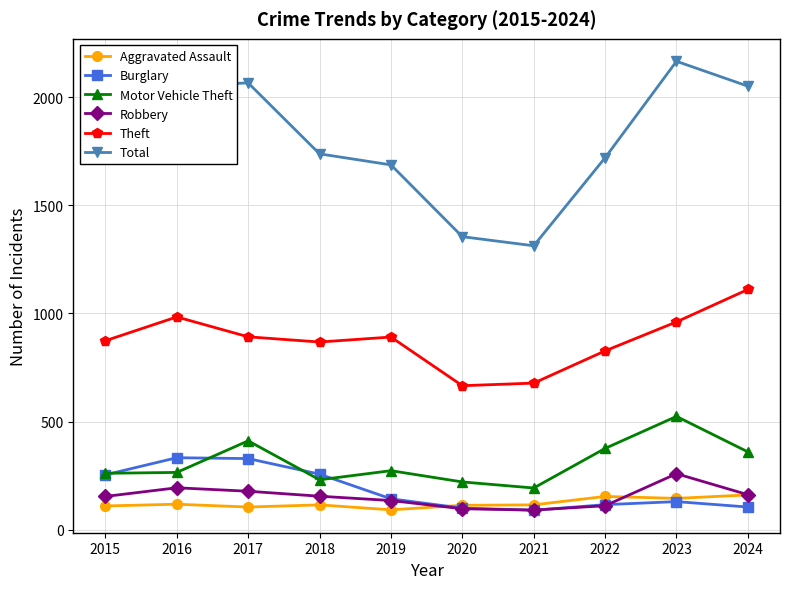

At which label does Burglary first exceed 143?

2015